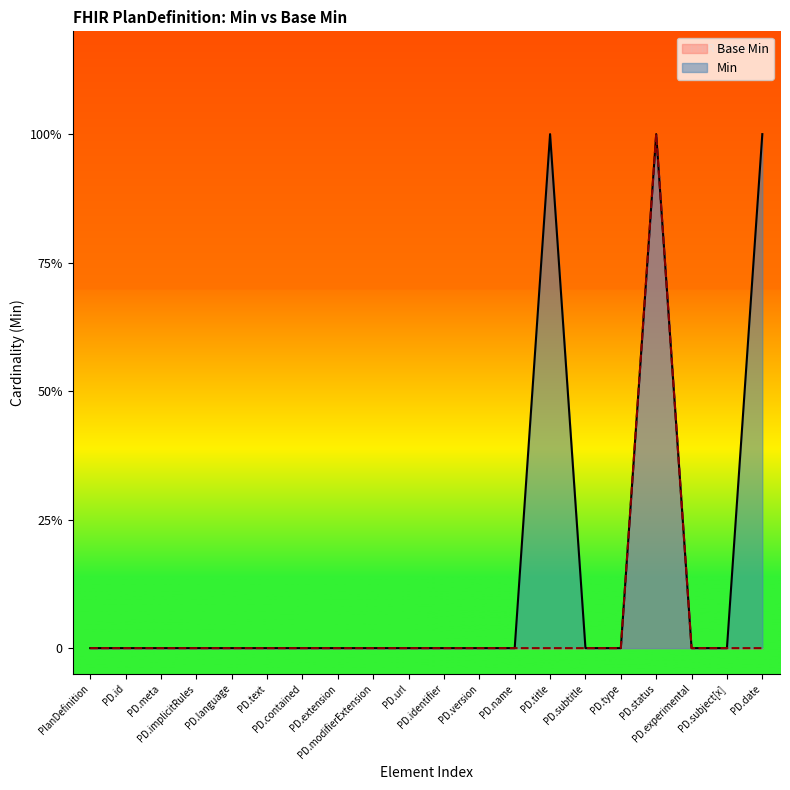

What are all the series names shown in the legend?

Base Min, Min